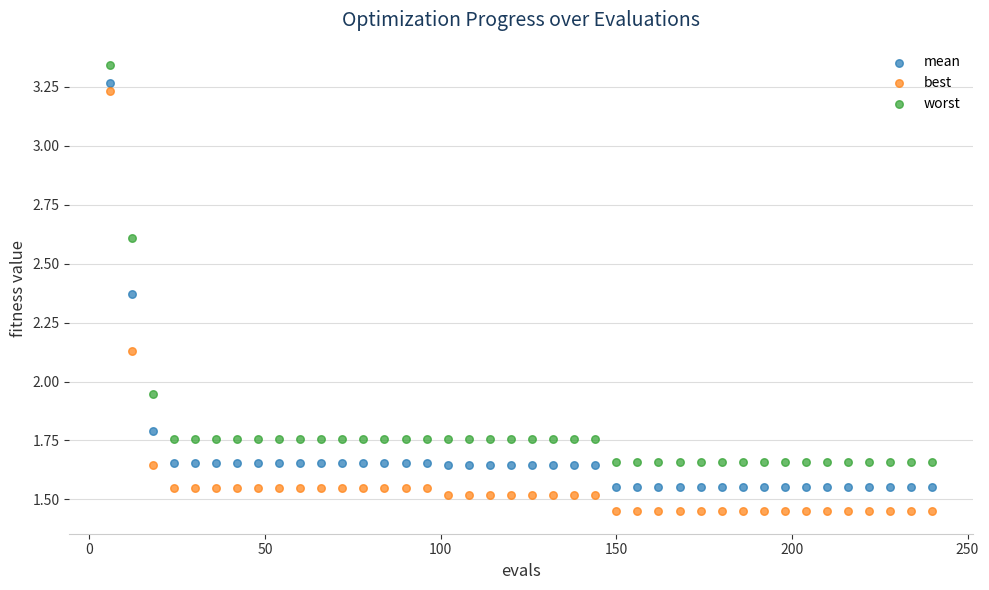

Which series has the largest Y range (max minus min)?

best